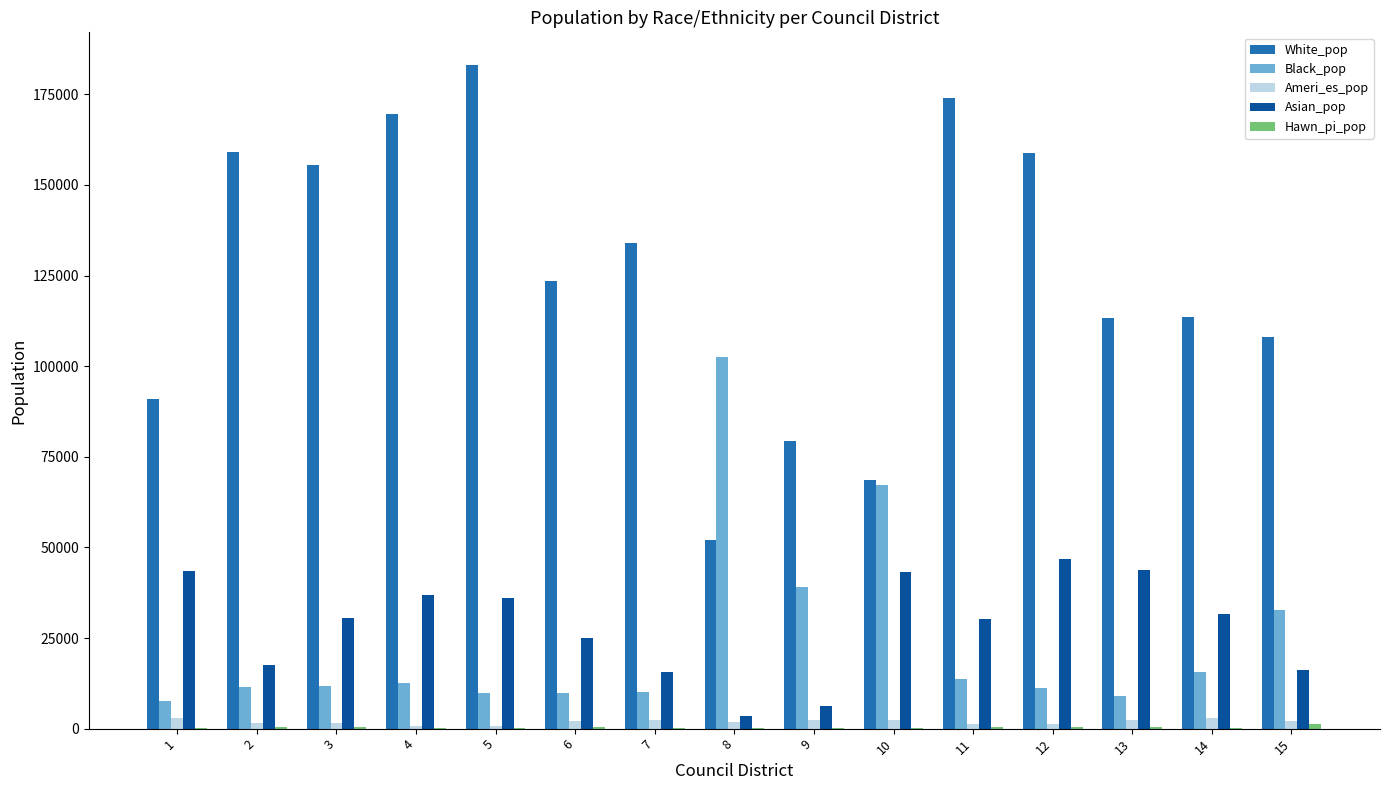

Which series changed the most between 5 and 9?

White_pop